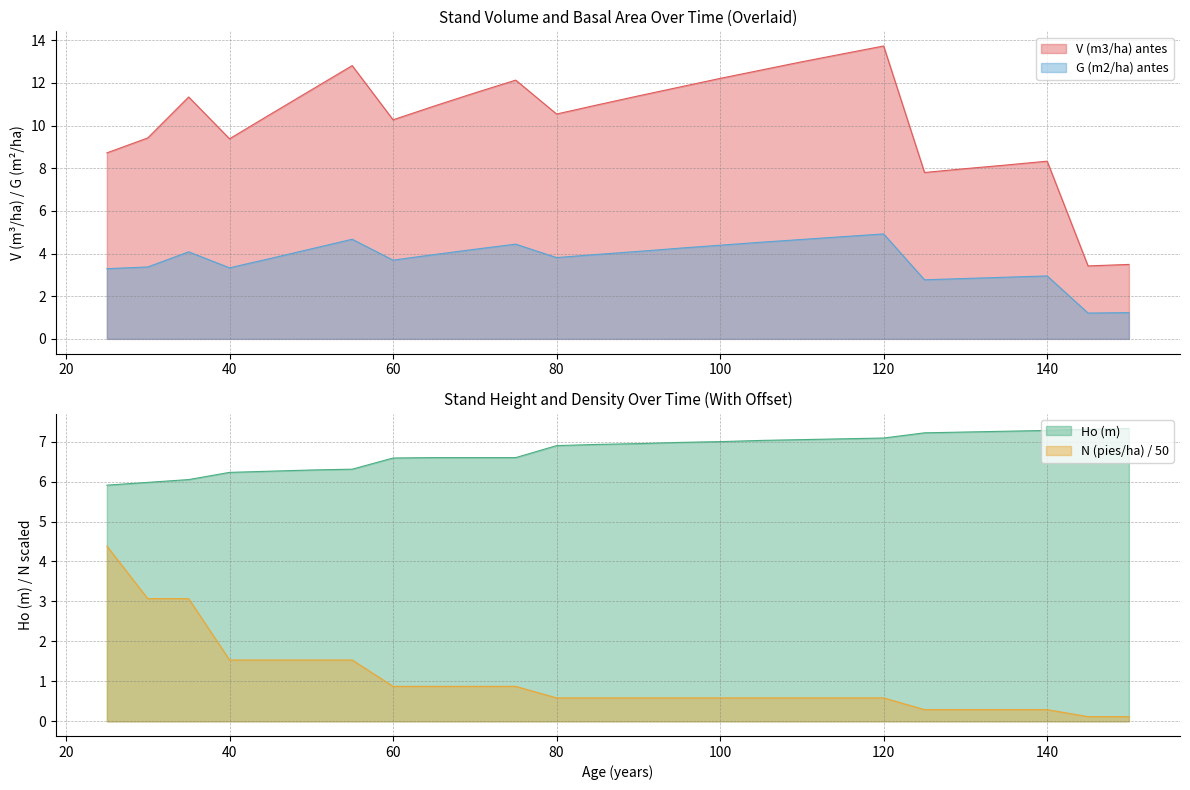

What is the sum of the V (m3/ha) antes values at 25 and 55?

21.5